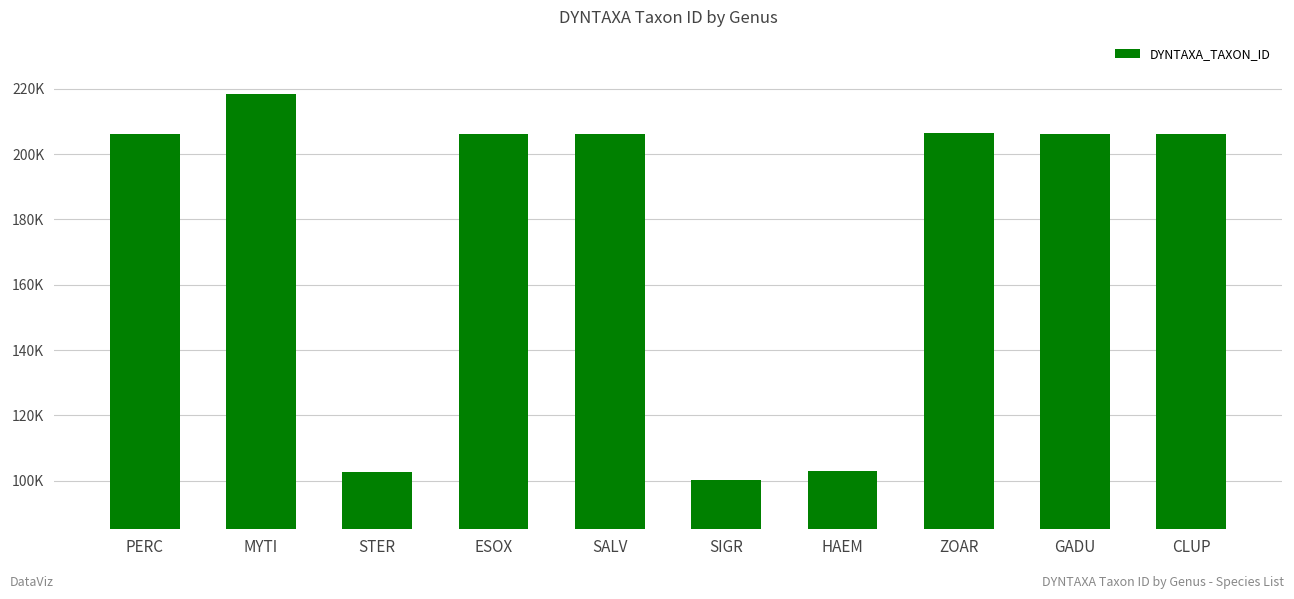

What is the label of the 9th bar from the left?

GADU